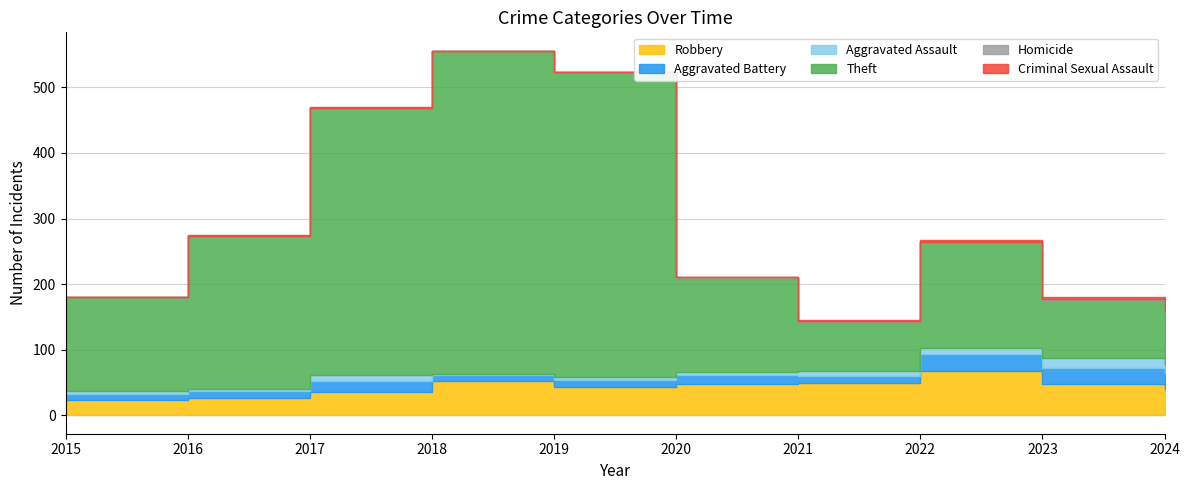

Is it true that Criminal Sexual Assault equals 1 at 2017?

True